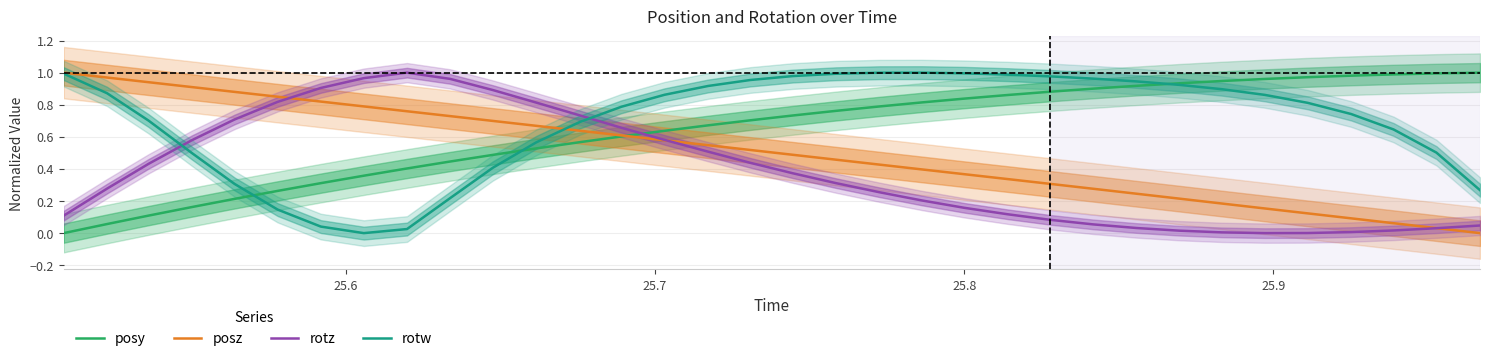

What position from the right is 25.7?

32